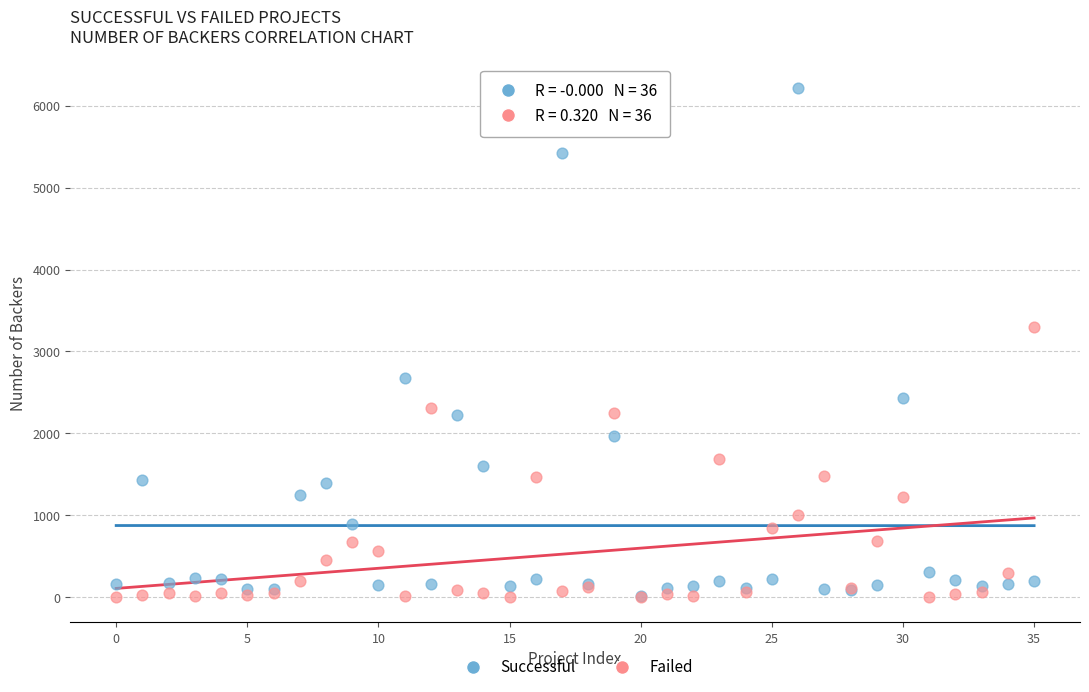

Across all series, what Y value is closest to 3106?

3304